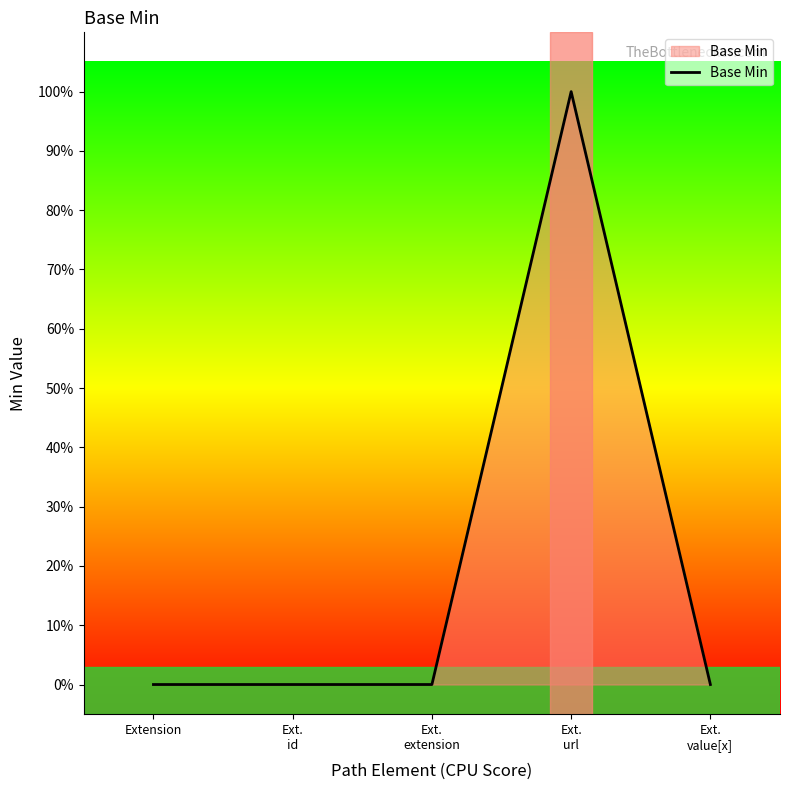

Reading left to right, what are all the values shown in this chart?

Extension=0	Ext.
id=0	Ext.
extension=0	Ext.
url=1	Ext.
value[x]=0